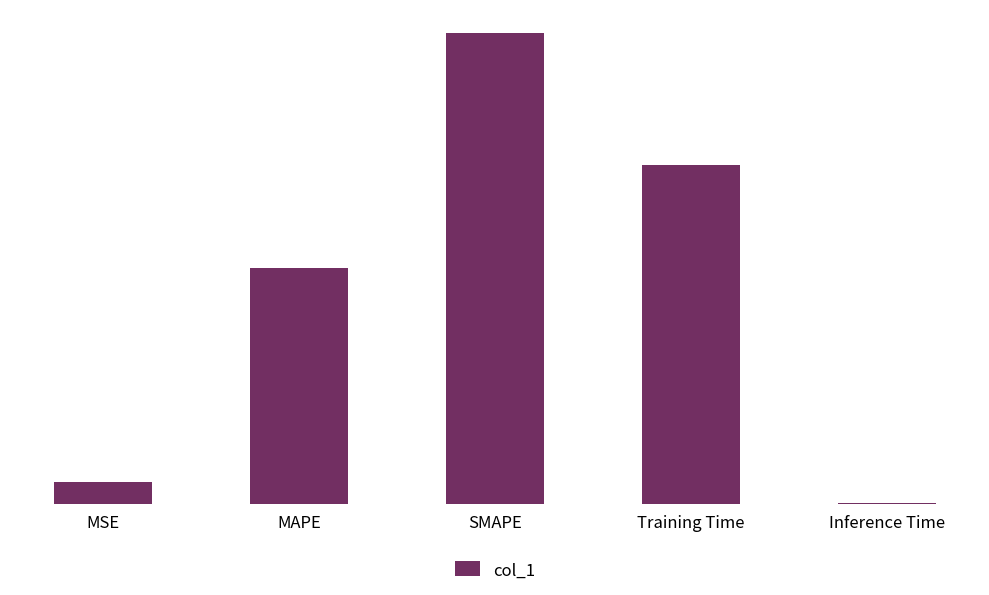

What is the sum of the values at MAPE and SMAPE?

3.0